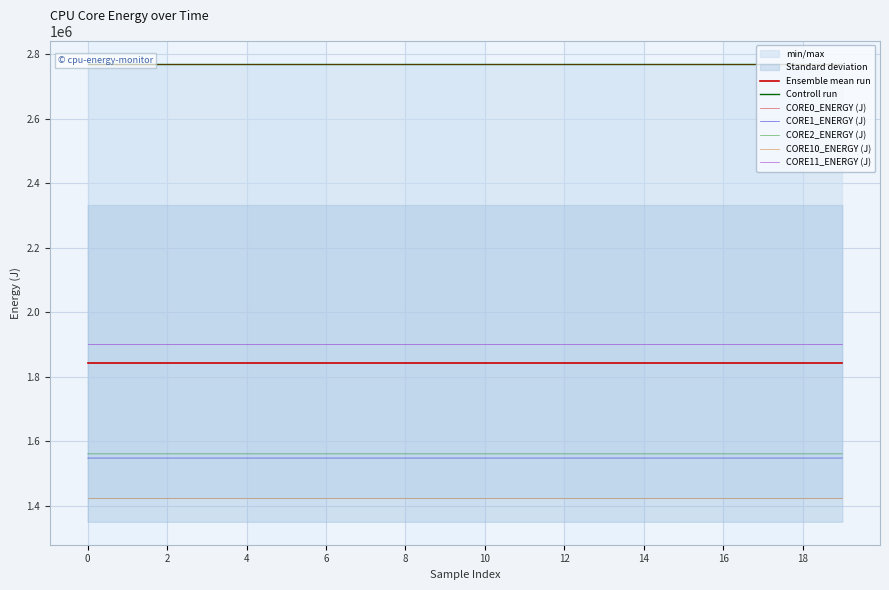

What is the value of the CORE10_ENERGY (J) point at the 17th from the left?

1425658.6